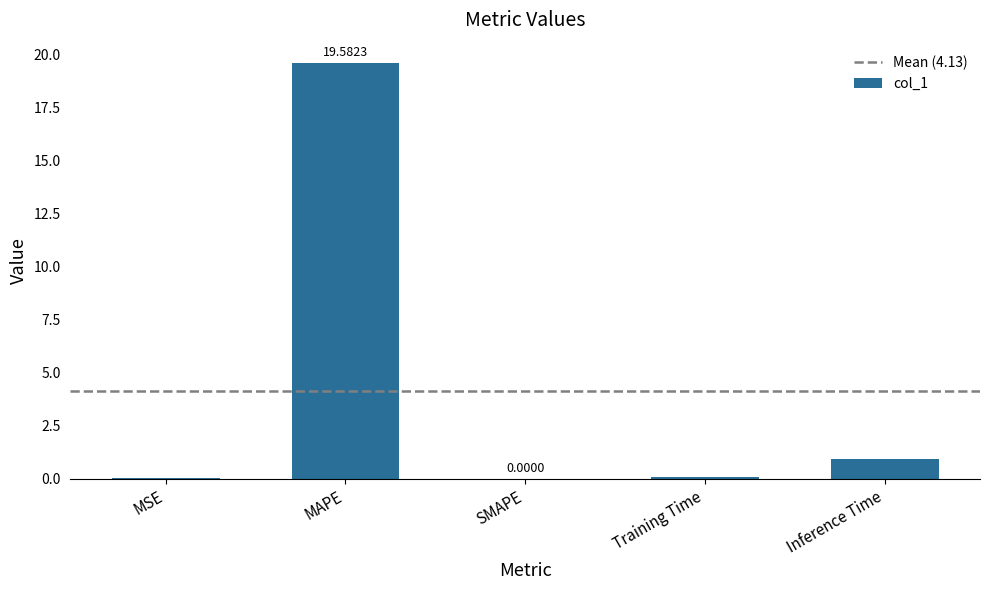

What is the change in value from MAPE to Training Time?

-19.5